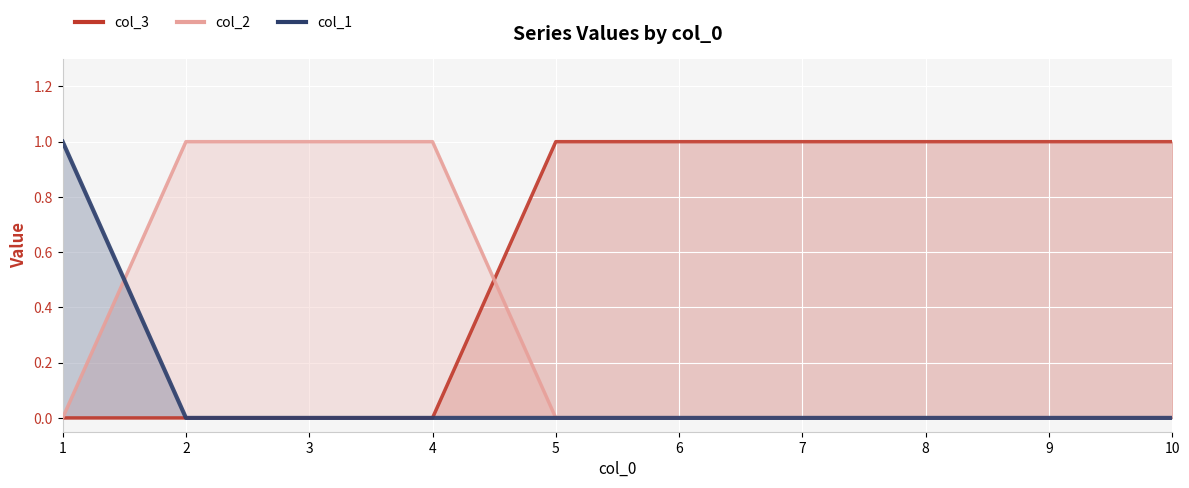

Rank the series by their average value, from lowest to highest.

col_1, col_2, col_3